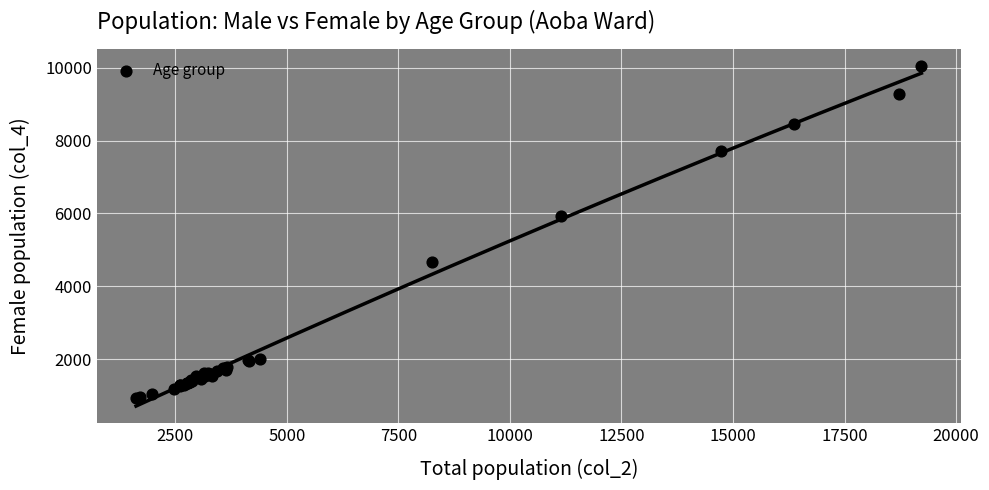

What Y value in the scatter plot is closest to 5499?

5944